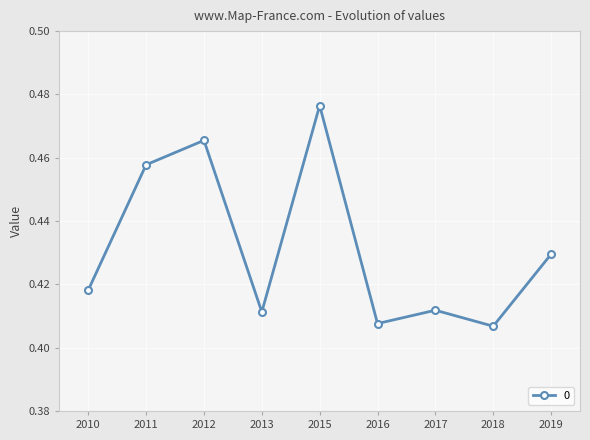

Which label corresponds to the largest value in the chart?

2015